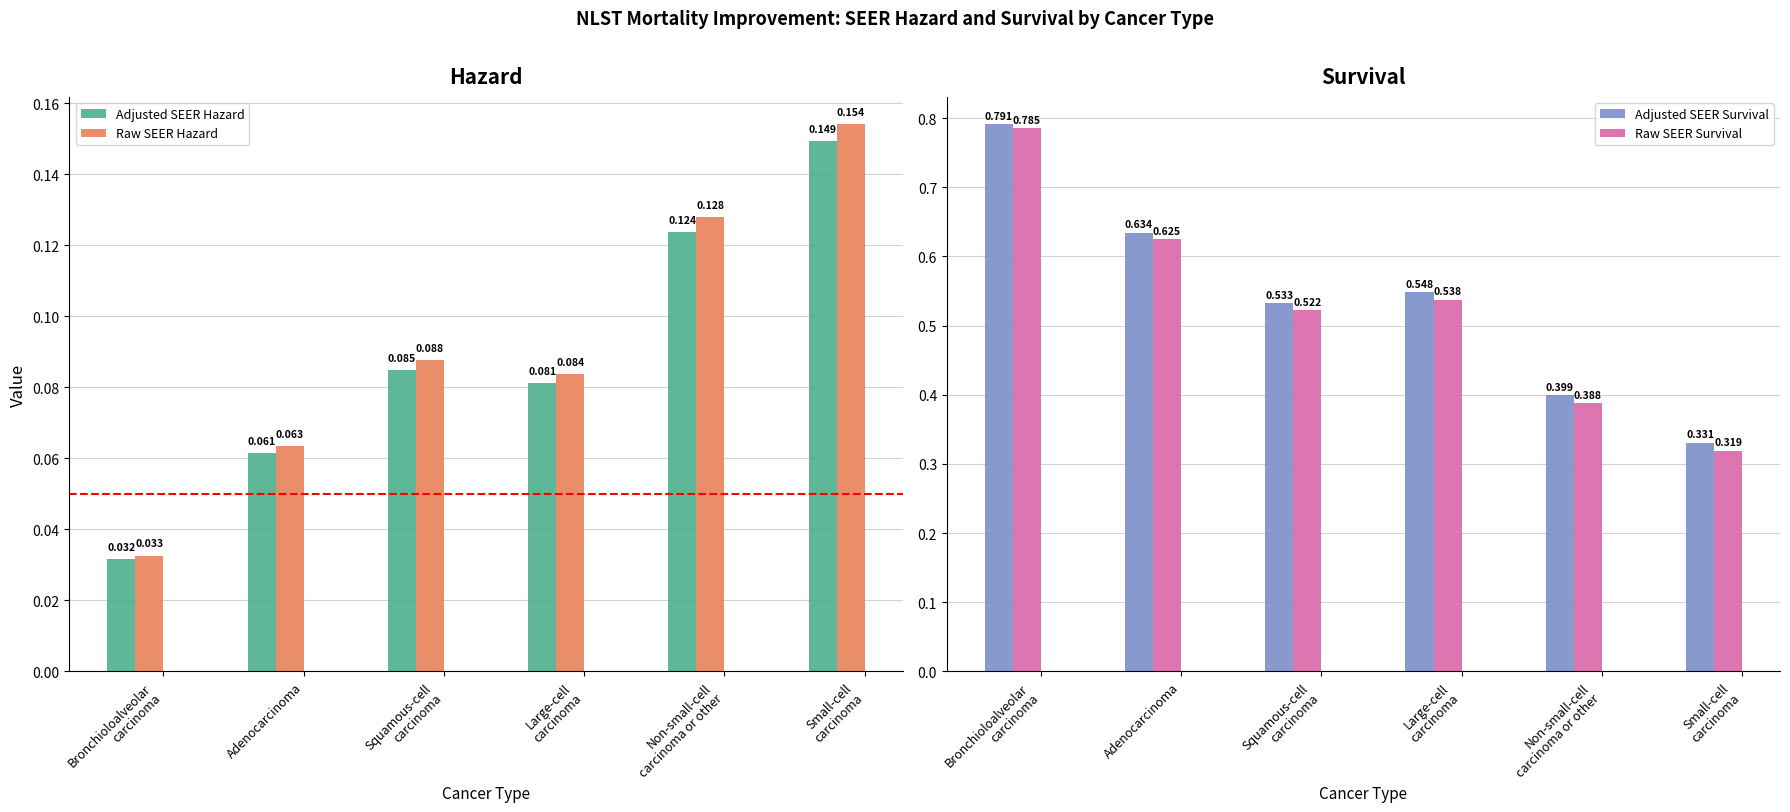

What is the average value of the Adjusted SEER Hazard series?

0.1